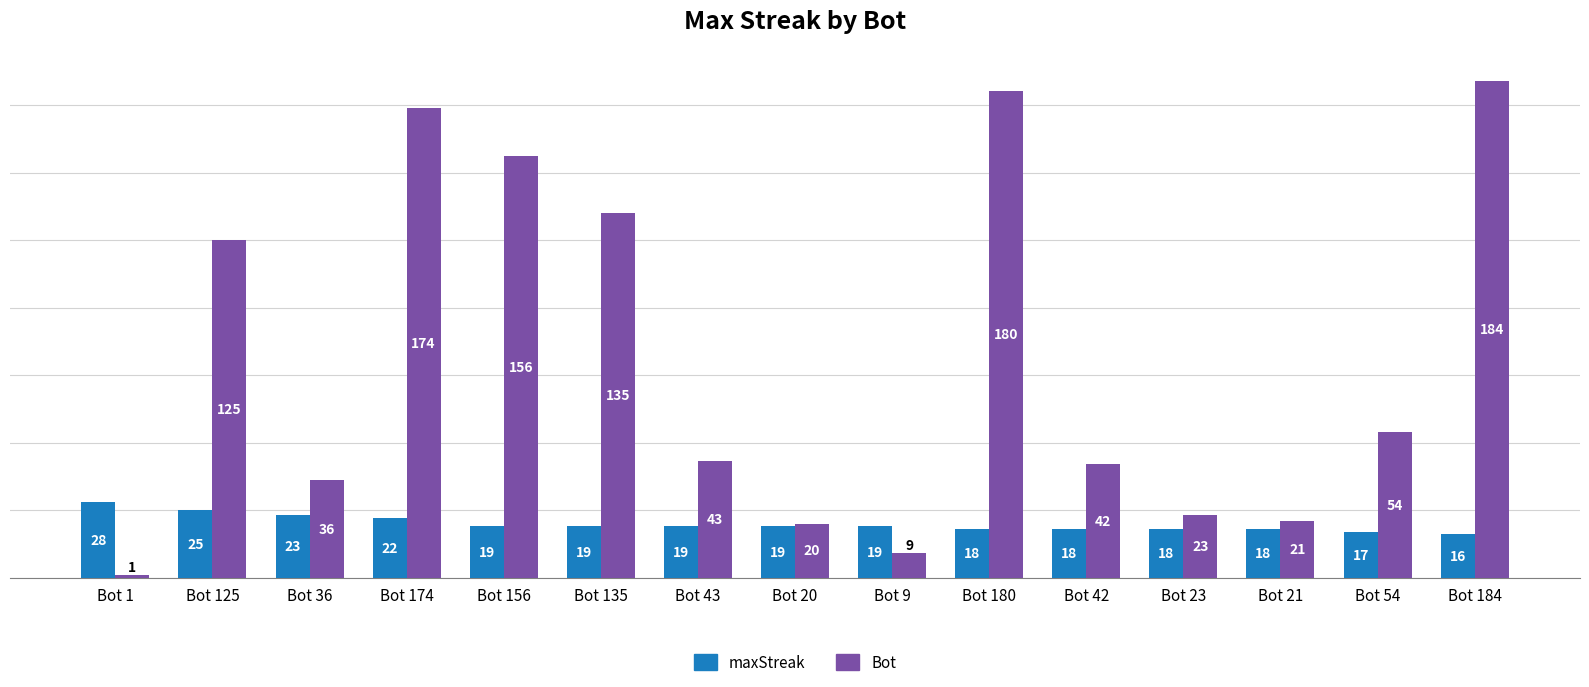

What is the smallest value displayed?

1